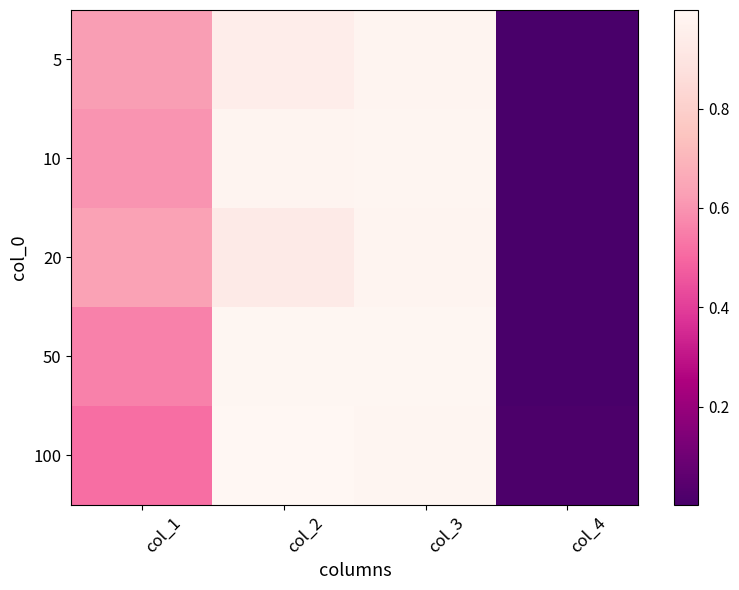

The value of 10 at col_3 is 0.4. True or false?

False